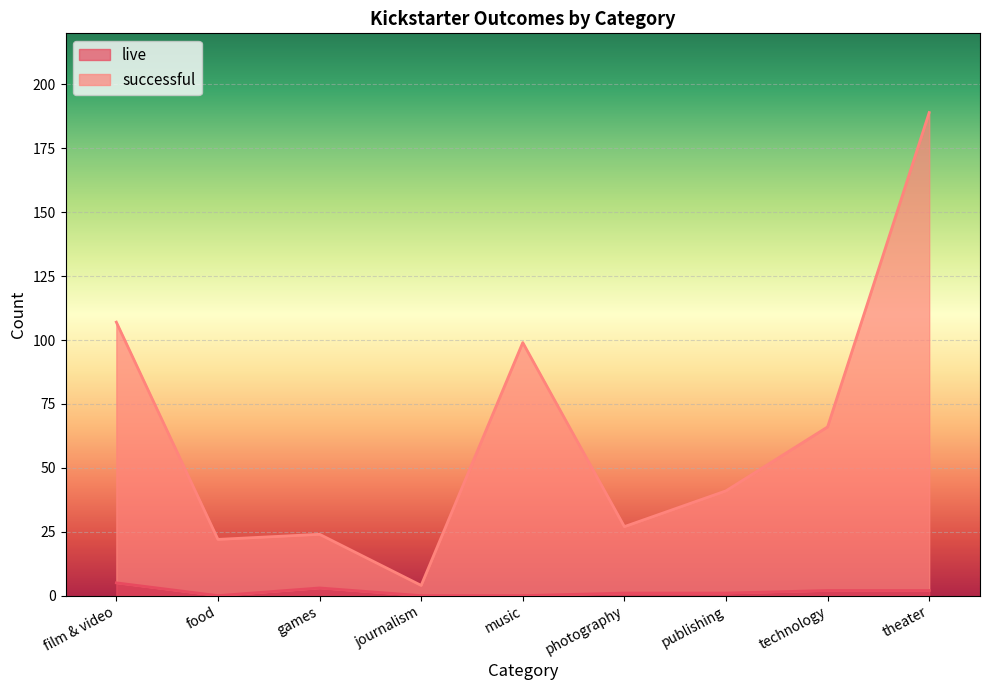

Rank the categories by live value from highest to lowest.

film & video, games, technology, theater, photography, publishing, food, journalism, music